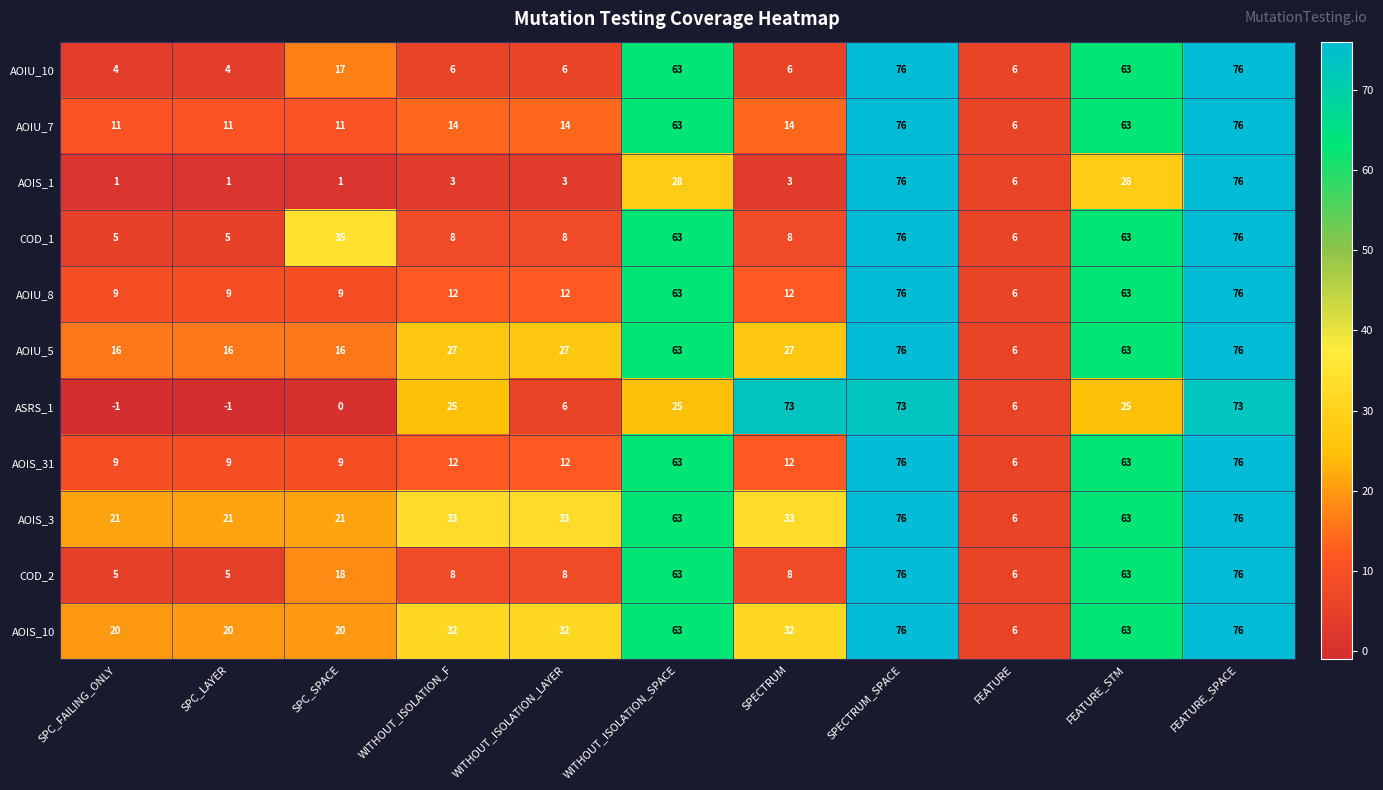

True or false: ASRS_1 has a value of 6 at FEATURE.

True